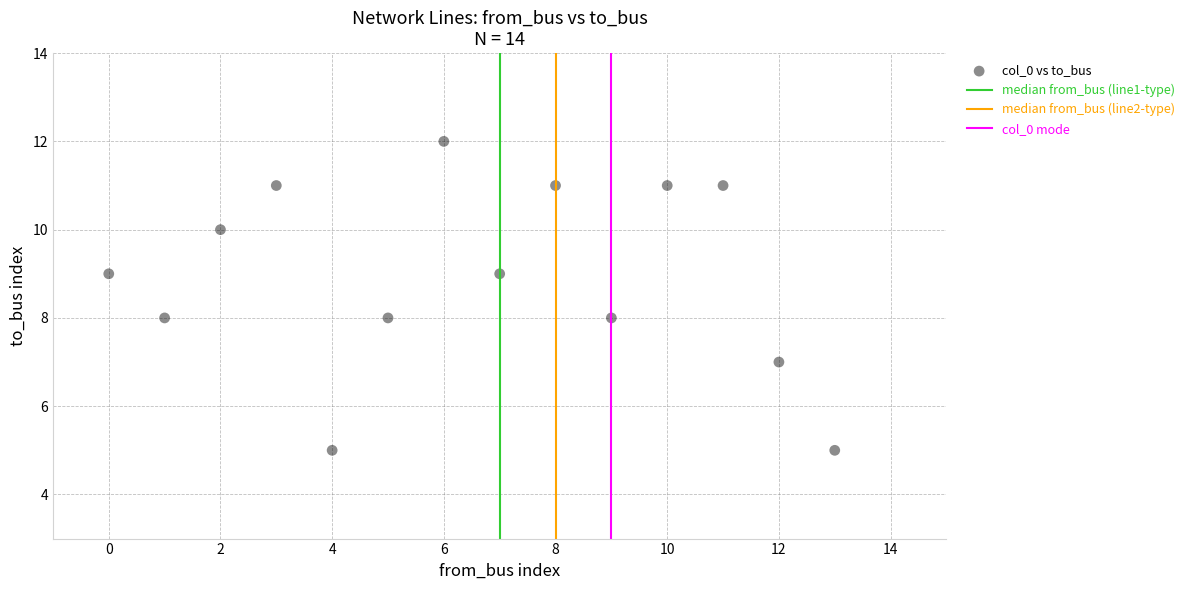

What is the range of Y values (max minus min)?

7